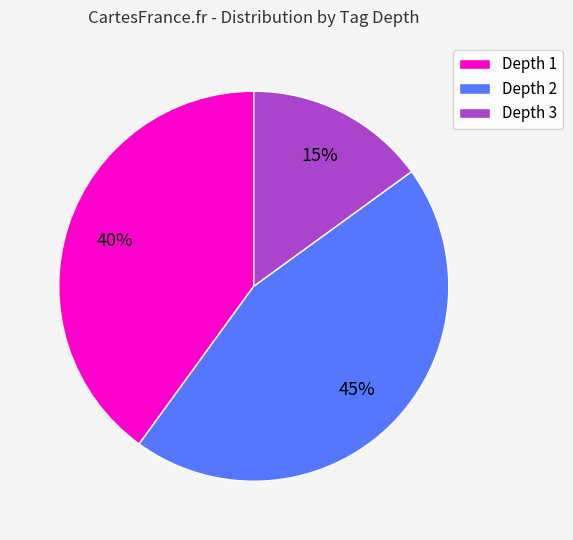

How many slices are in this pie chart?

3